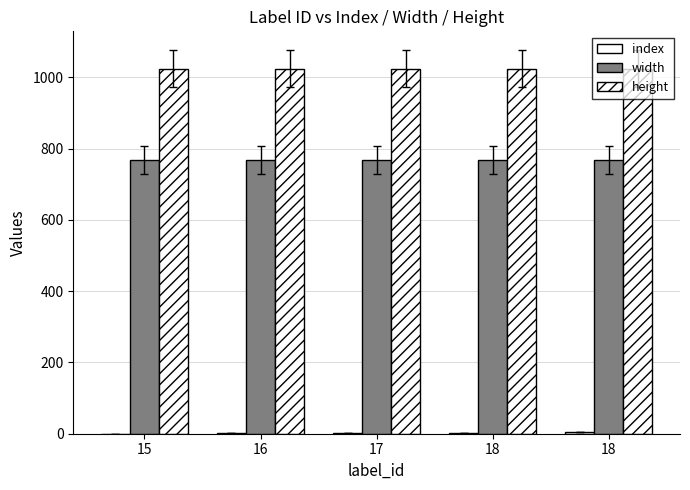

How many groups of bars are there?

5